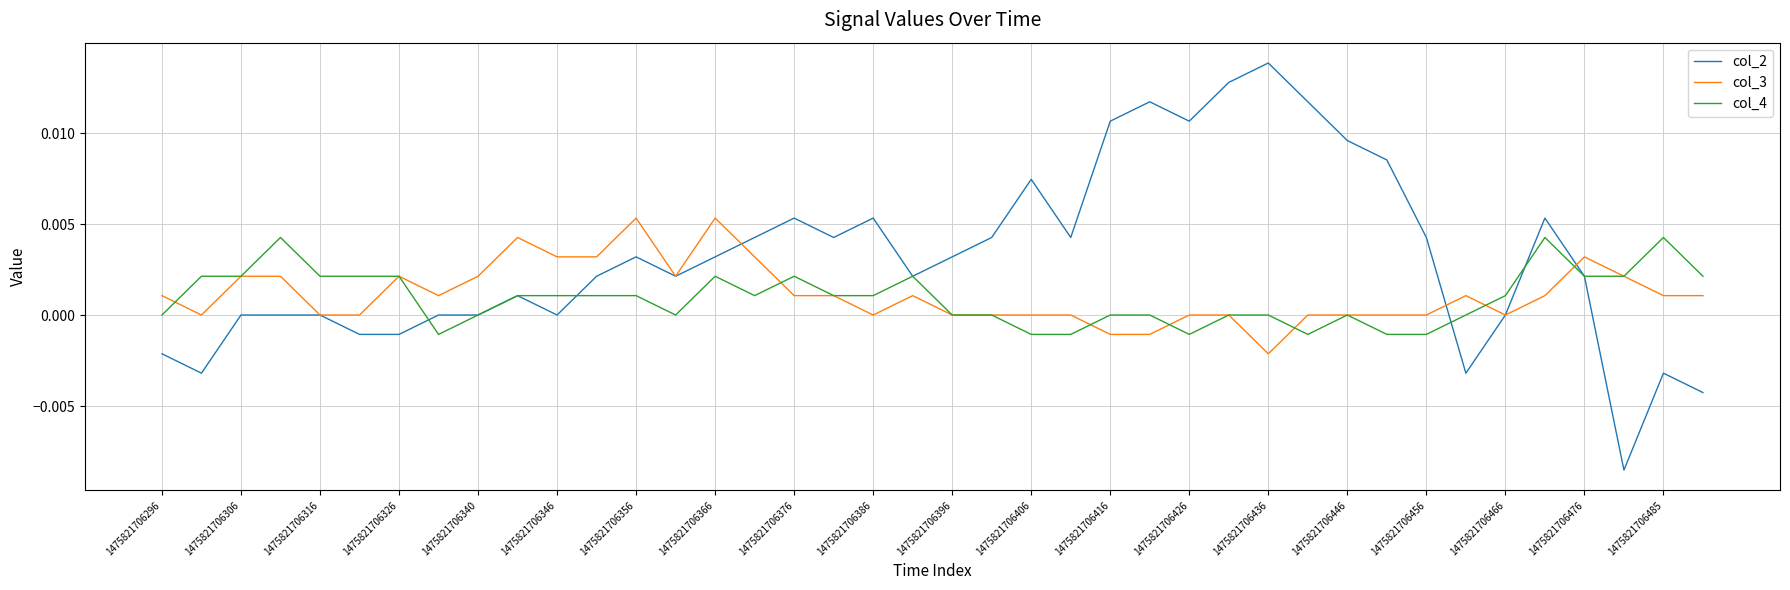

List the series in order of their peak value, highest first.

col_2, col_3, col_4